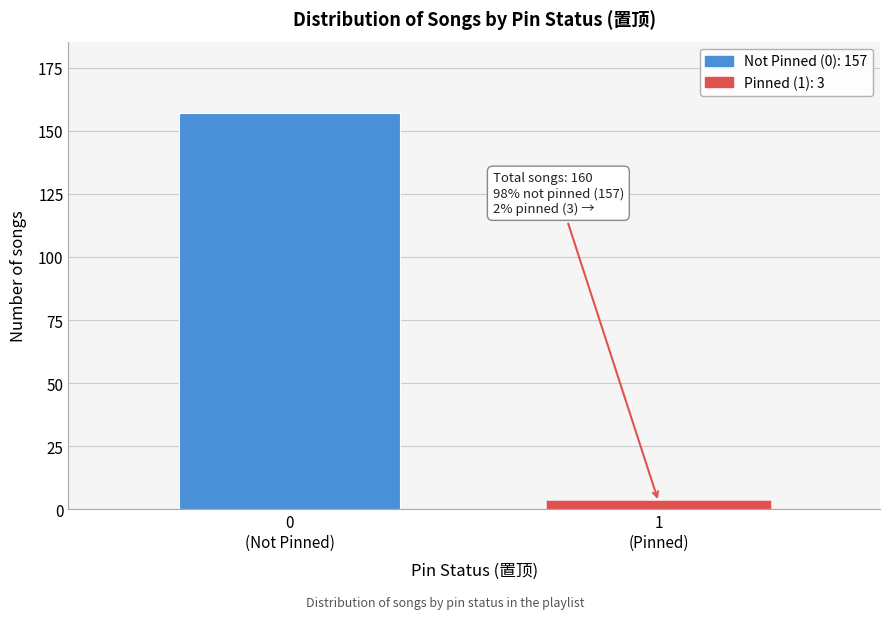

Reading left to right, list all the values displayed in this chart.

157	3